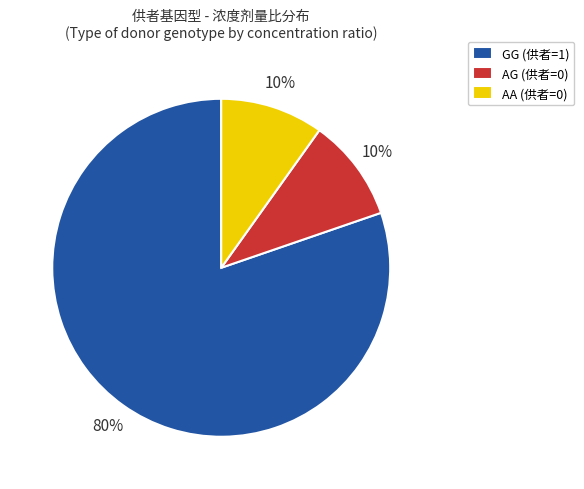

To the nearest percent, what portion does AG (供者=0) represent?

10%